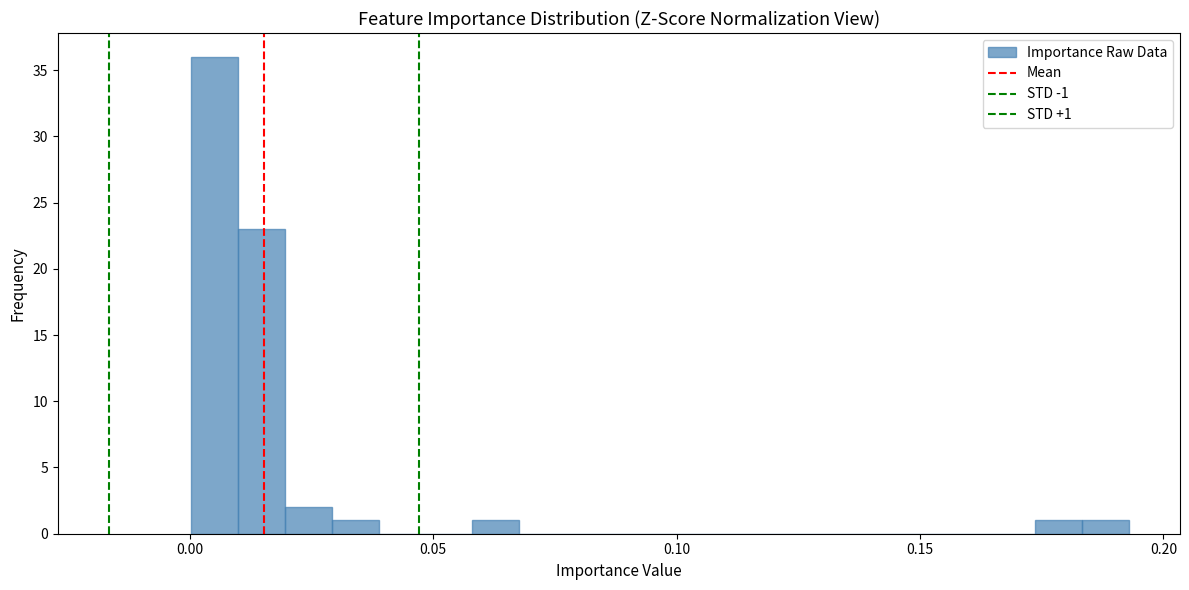

Read against the x-axis, roughly where is the centre of the tallest bar?

0.005